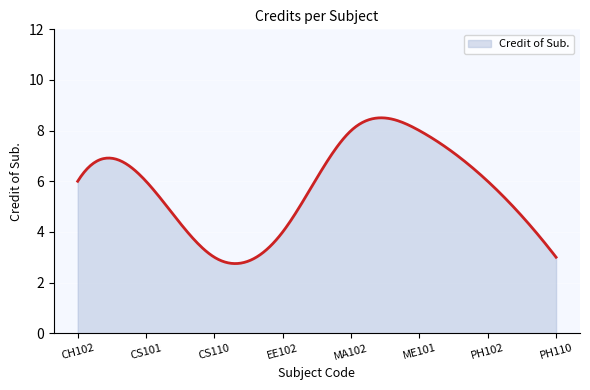

What is the smallest value displayed?

2.7